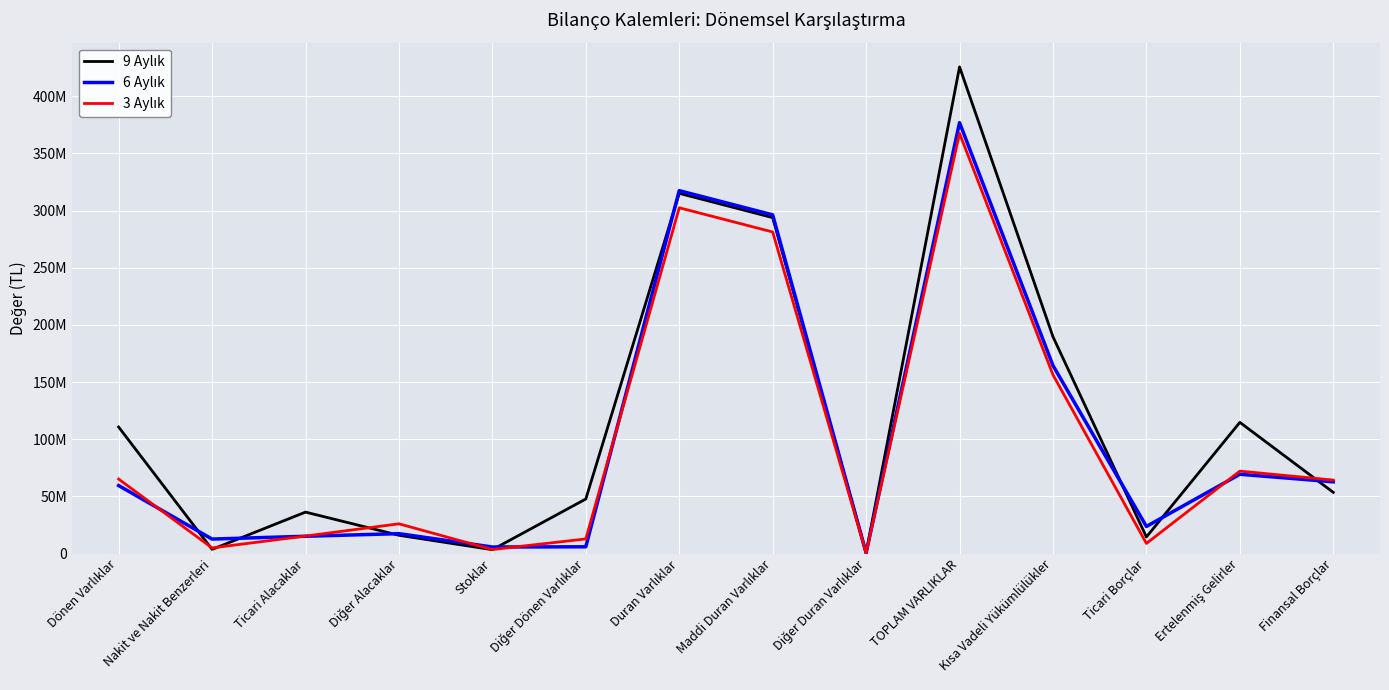

At which category is the sum across all series the highest?

TOPLAM VARLIKLAR